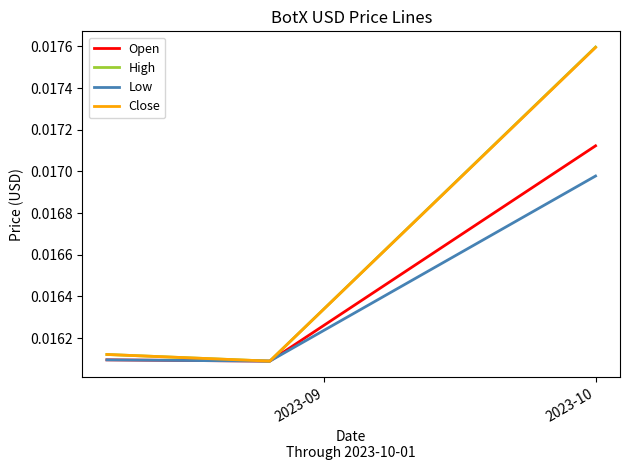

Which series has the largest range (max minus min)?

High